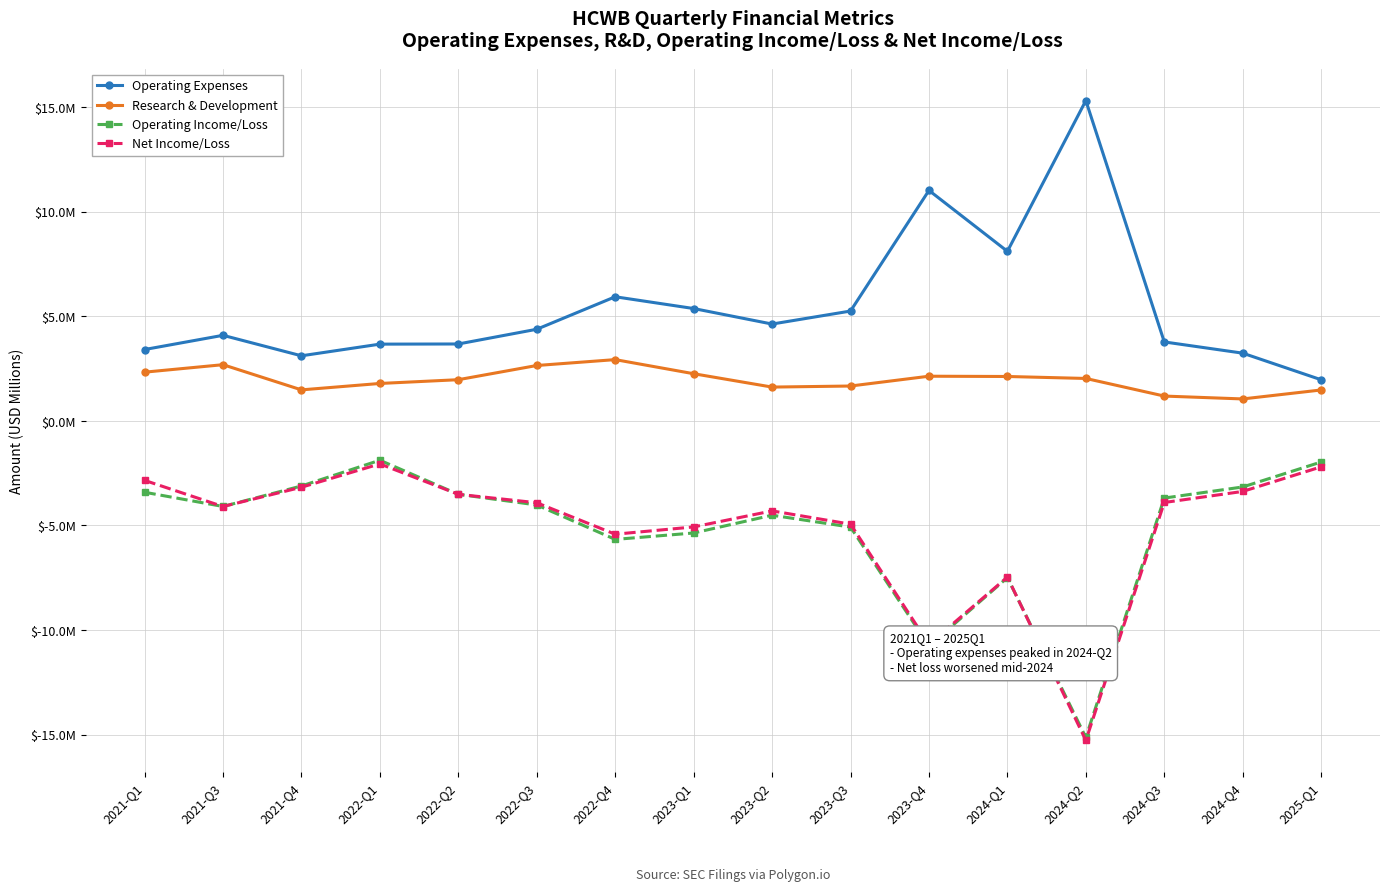

What is the difference between the Research & Development values at 2024-Q3 and 2021-Q1?

1.1